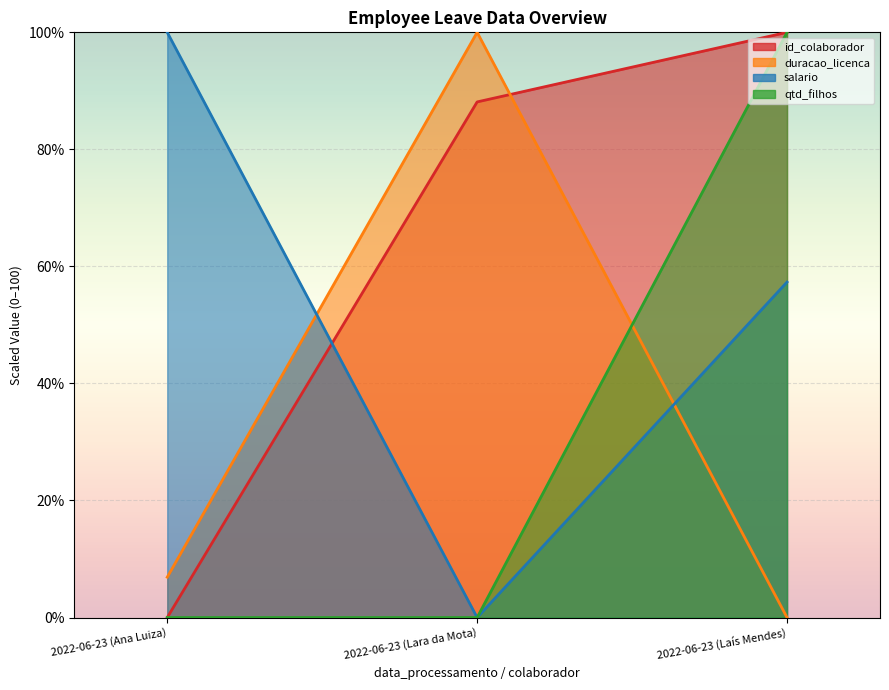

What is the difference between the salario values at 2022-06-23 (Laís Mendes) and 2022-06-23 (Ana Luiza)?

42.7